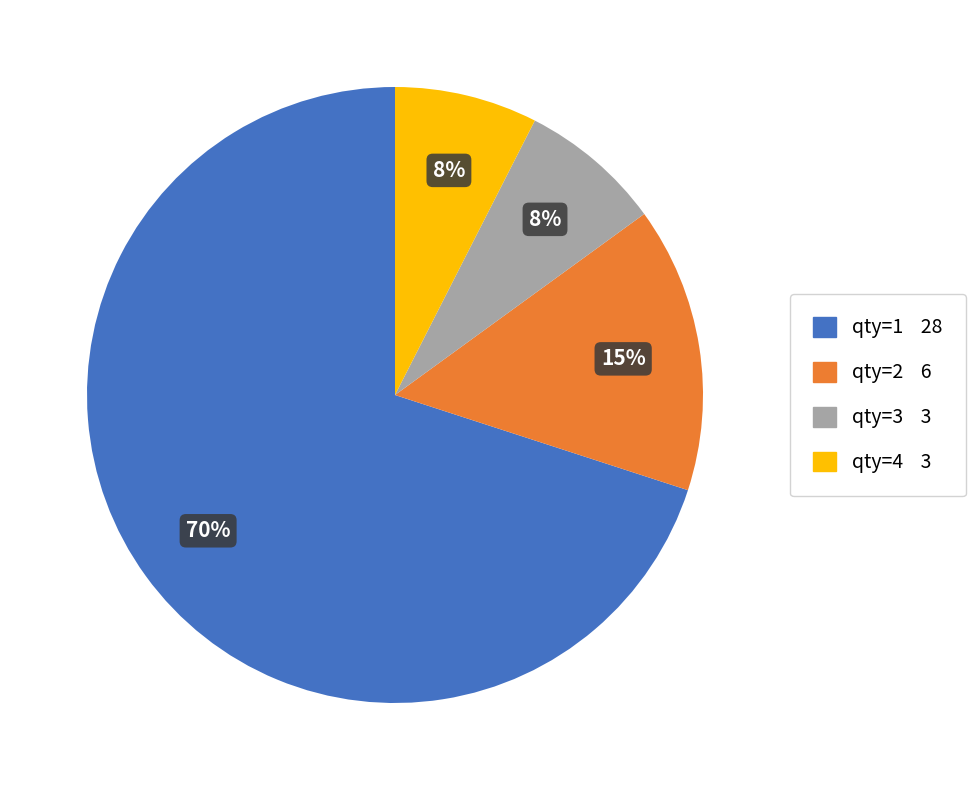

What percentage is the qty=2 slice, to the nearest percent?

15%